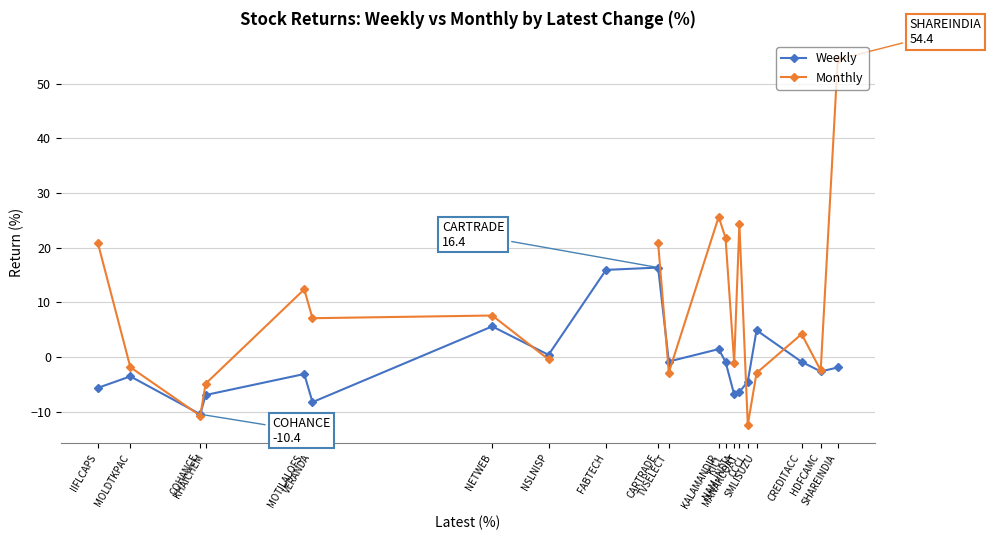

True or false: Monthly has a value of 8.9 at CARTRADE.

False